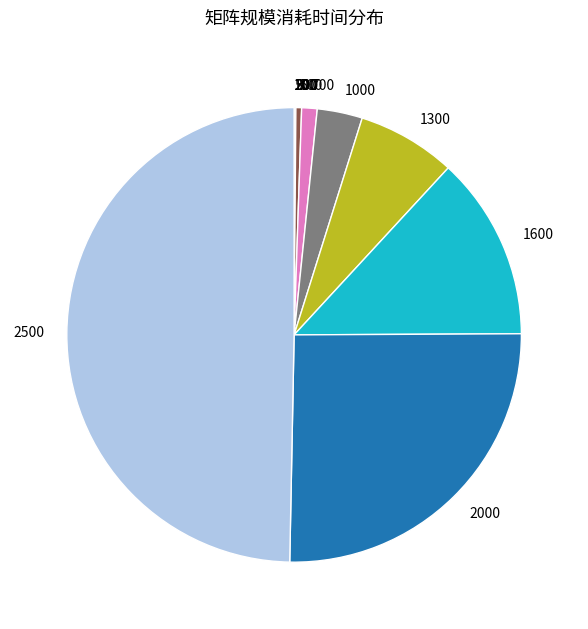

How many slices are in this pie chart?

12